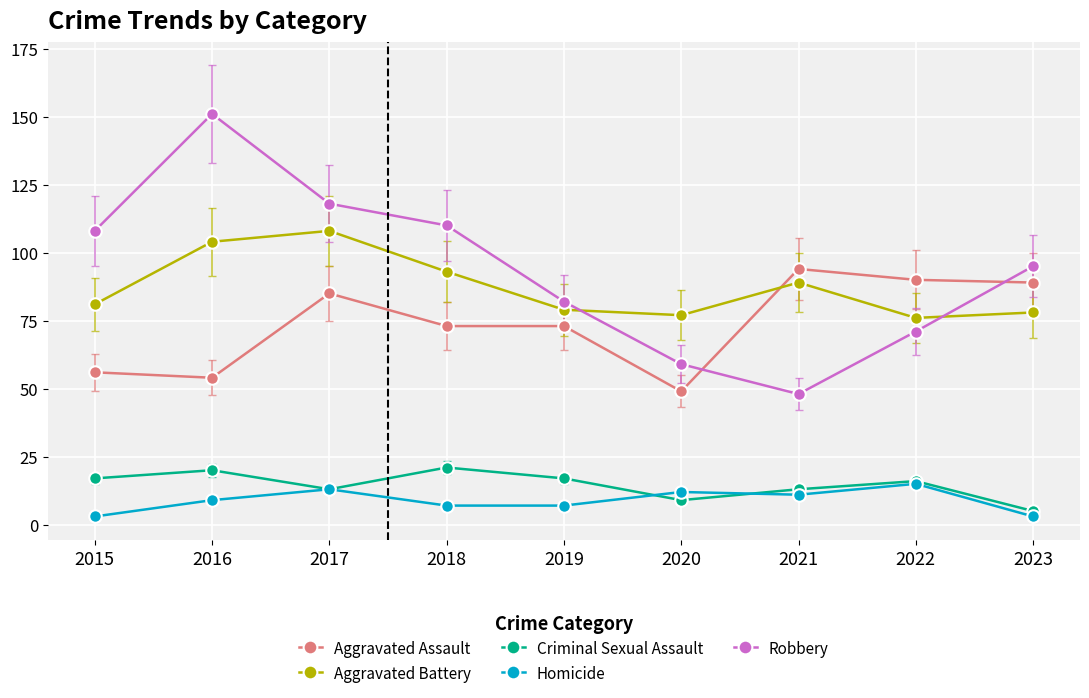

What is the approximate value of Homicide at 2022?

15